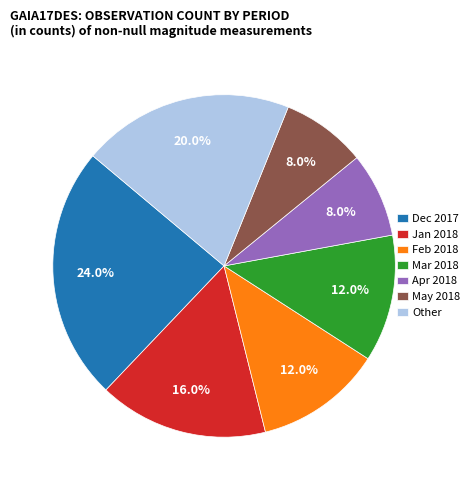

Between Other and Apr 2018, which is larger?

Other